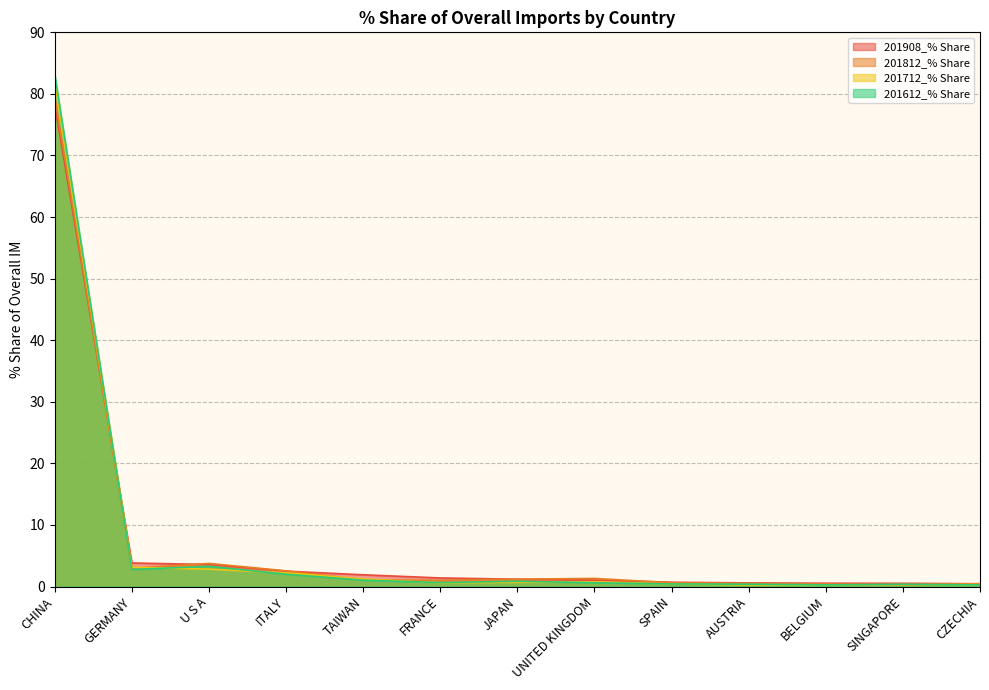

How many intersections are there between 201812_% Share and 201712_% Share?

5